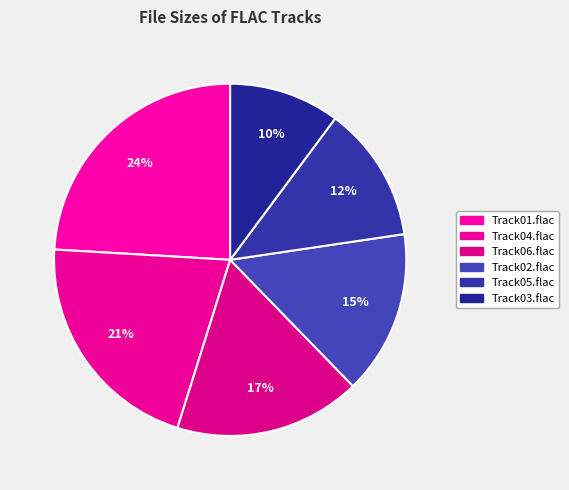

How many segments does this pie chart have?

6